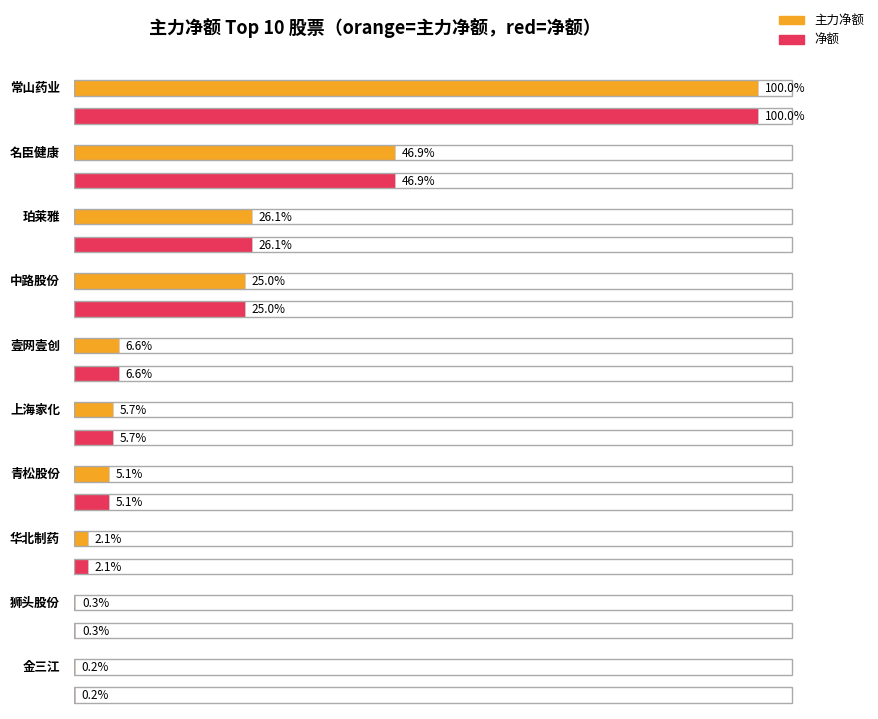

At which label is 主力净额 closest to 38775995?

名臣健康